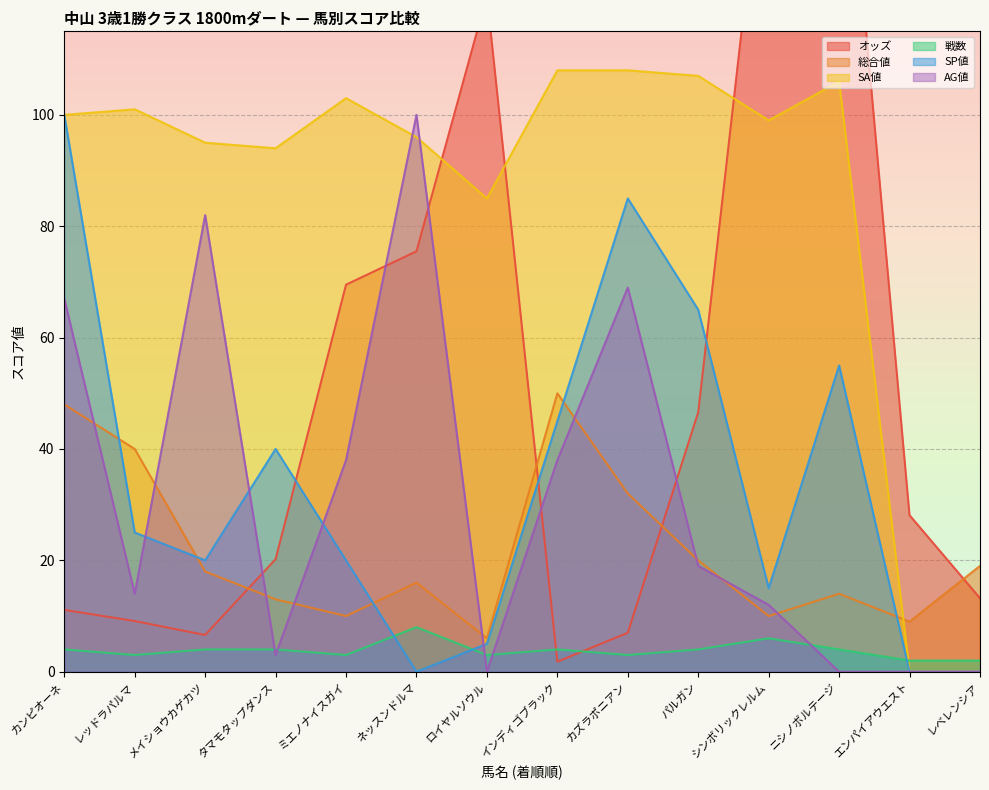

Reading left to right, what are all the values shown in this chart?

オッズ: 11.1	9.1	6.6	20.2	69.5	75.5	121.4	1.8	7.0	46.6	157.8	169.3	28.1	13.2
総合値: 48.0	40.0	18.0	13.0	10.0	16.0	6.0	50.0	32.0	20.0	10.0	14.0	9.0	19.0
SA値: 100.0	101.0	95.0	94.0	103.0	96.0	85.0	108.0	108.0	107.0	99.0	106.0	0.0	0.0
戦数: 4.0	3.0	4.0	4.0	3.0	8.0	3.0	4.0	3.0	4.0	6.0	4.0	2.0	2.0
SP値: 100.0	25.0	20.0	40.0	20.0	0.0	5.0	45.0	85.0	65.0	15.0	55.0	0.0	0.0
AG値: 67.0	14.0	82.0	3.0	38.0	100.0	0.0	38.0	69.0	19.0	12.0	0.0	0.0	0.0